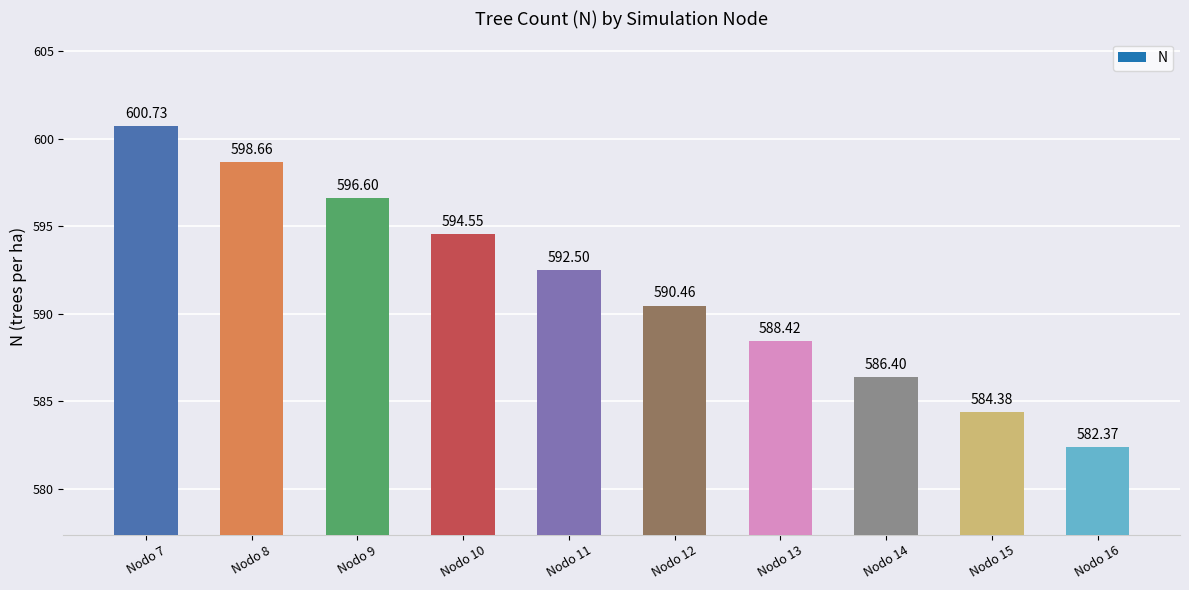

Between Nodo 9 and Nodo 7, which is larger?

Nodo 7